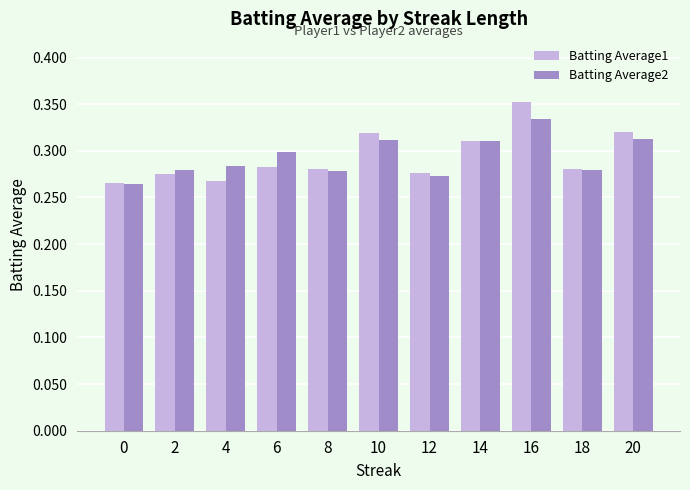

How many Batting Average1 values are between 0 and 1?

11